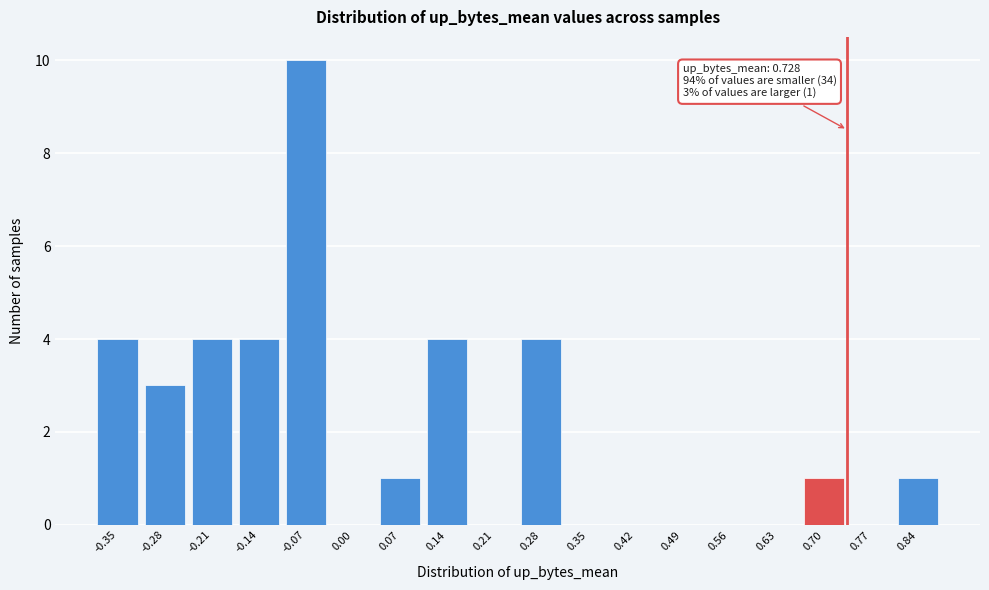

Reading left to right, transcribe all the data shown in this chart.

-0.35=4	-0.28=3	-0.21=4	-0.14=4	-0.07=10	0.00=0	0.07=1	0.14=4	0.21=0	0.28=4	0.35=0	0.42=0	0.49=0	0.56=0	0.63=0	0.70=1	0.77=0	0.84=1